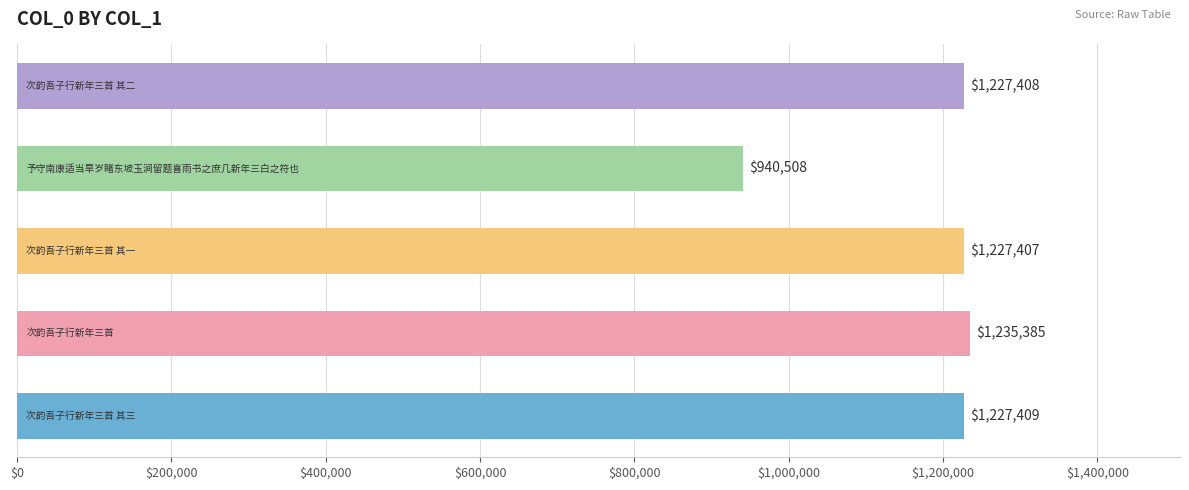

What is the smallest value displayed?

940508